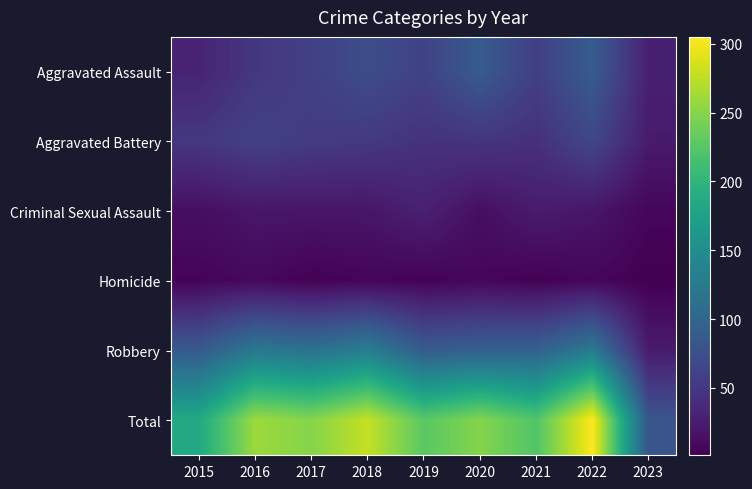

At which category does the chart reach its minimum across all series?

2023